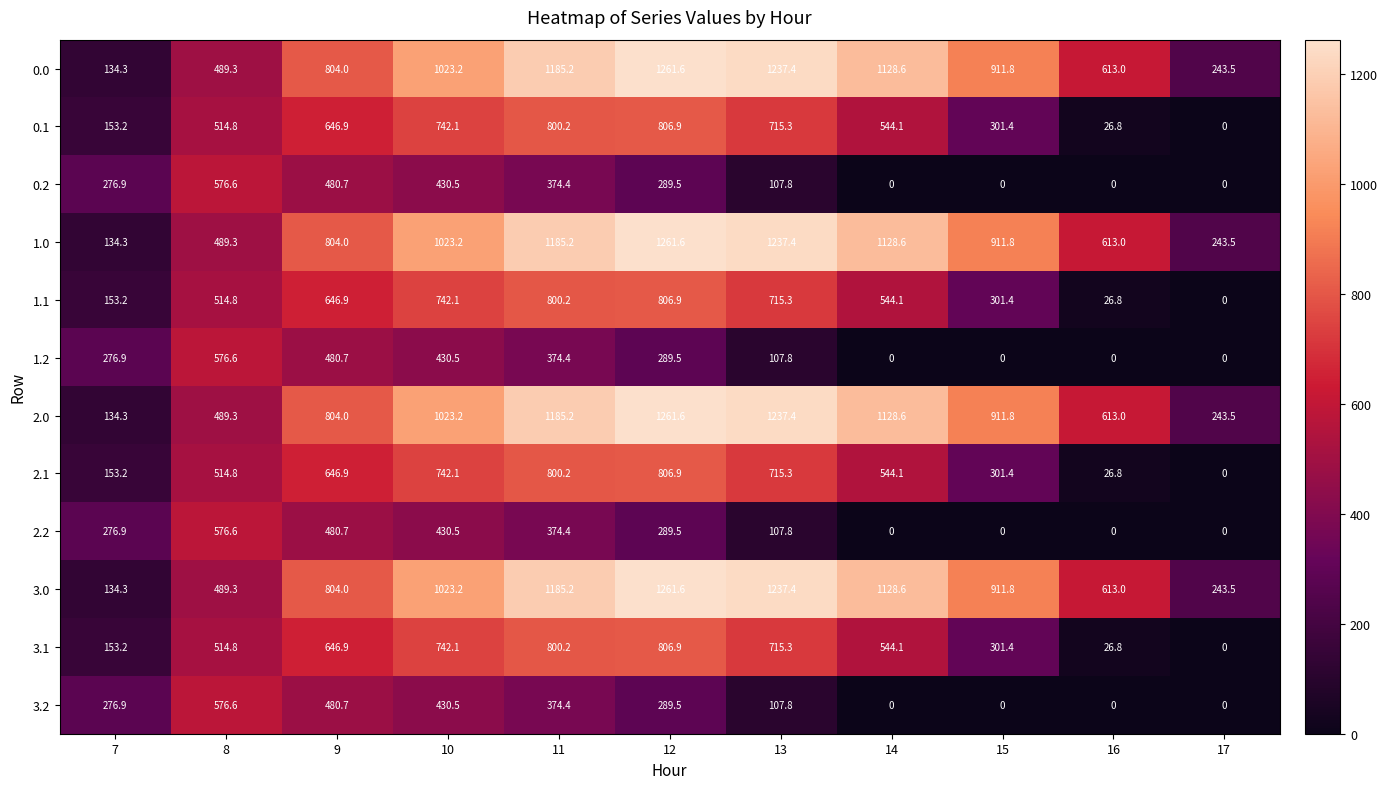

The value of 1.1 at 9 is 646.9. True or false?

True